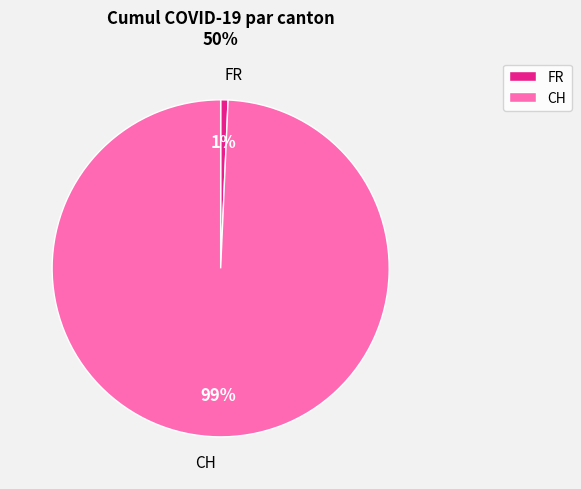

Which category accounts for the majority?

CH